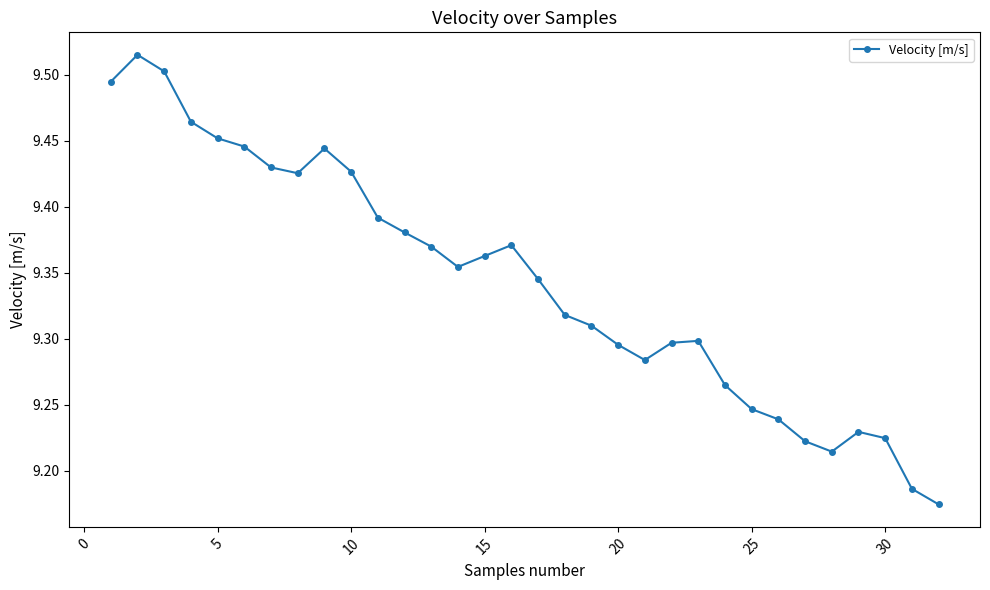

What is the sum of all values?

299.0